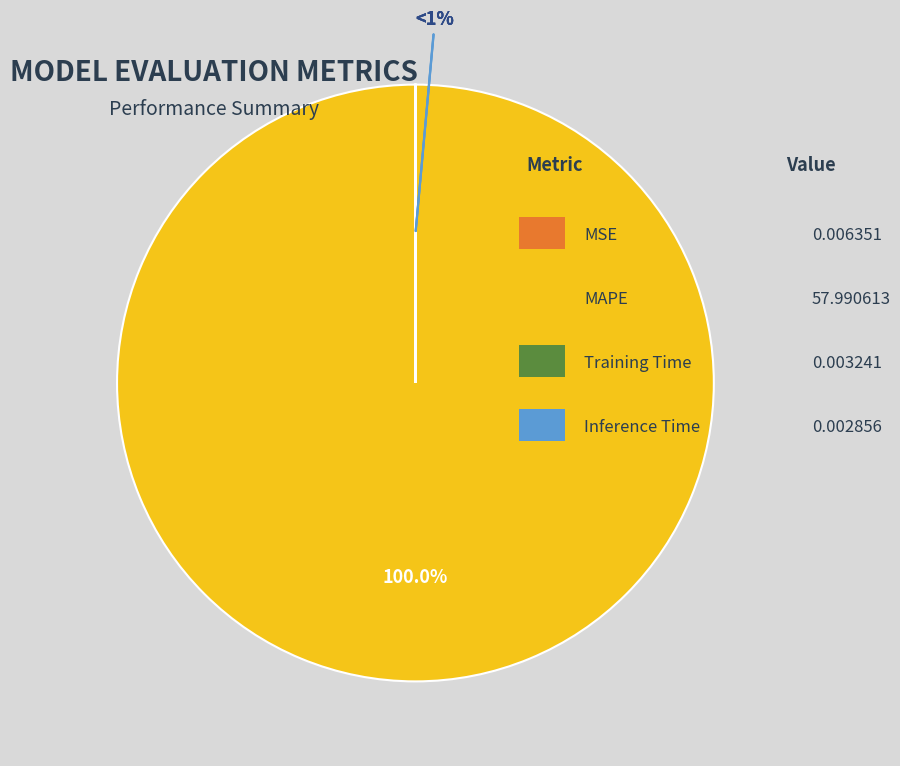

Which slice is the largest?

MAPE